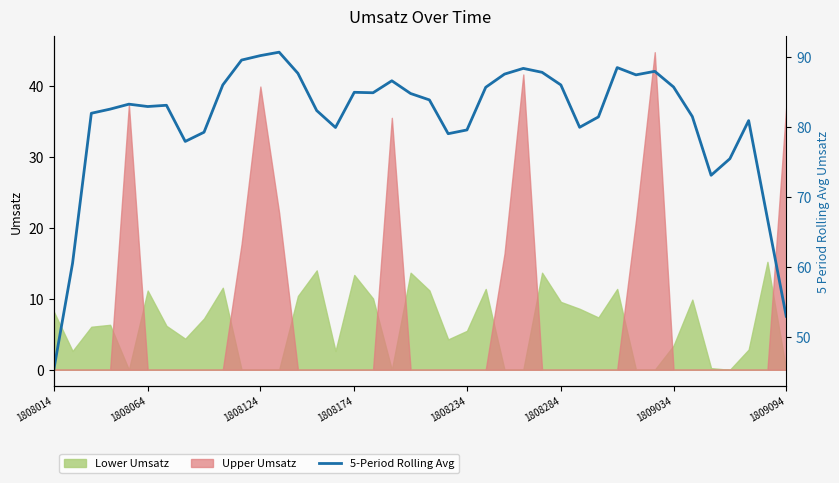

The value of Lower Umsatz at 1809034 is 6.0. True or false?

False